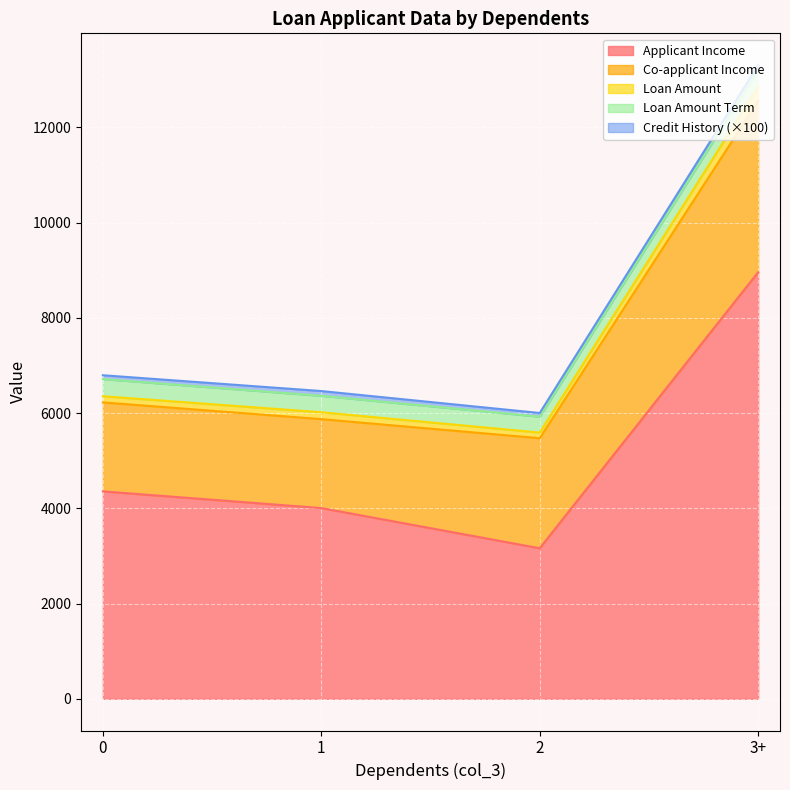

Which category has the highest value in the Applicant Income series?

3+